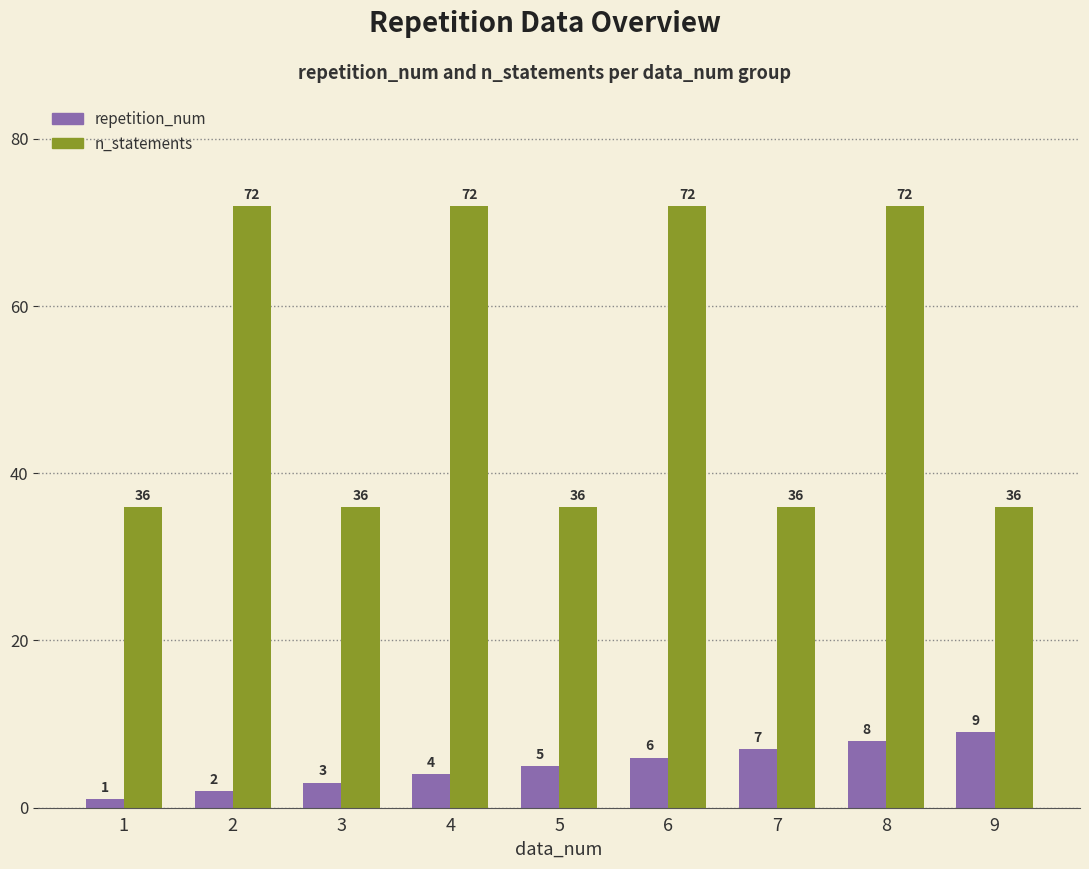

How many groups of bars are there?

9